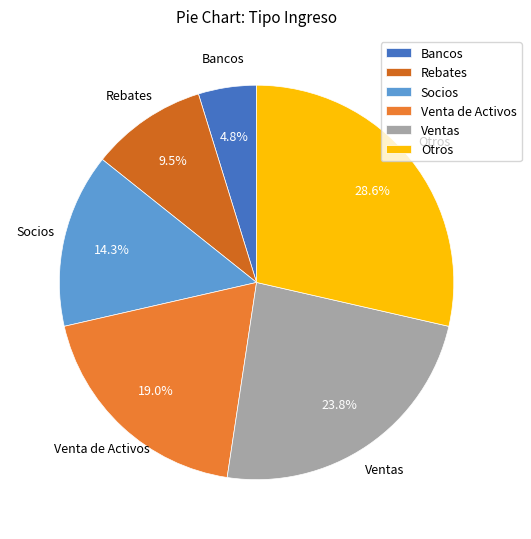

Is Venta de Activos the majority of the pie?

No